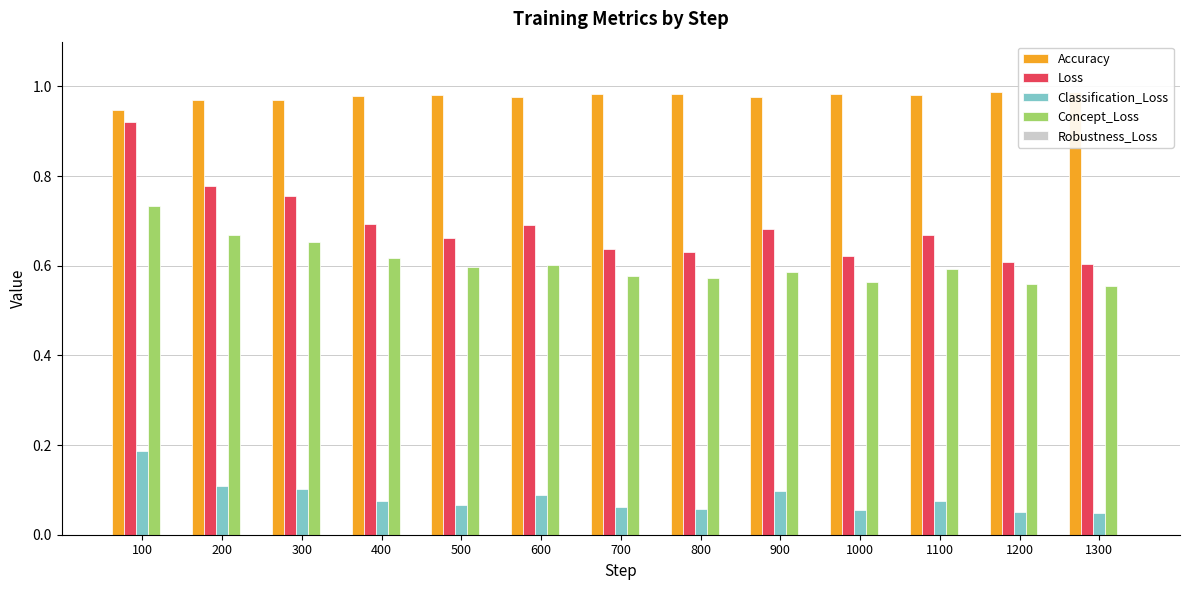

Which series has the largest total across all categories?

Accuracy